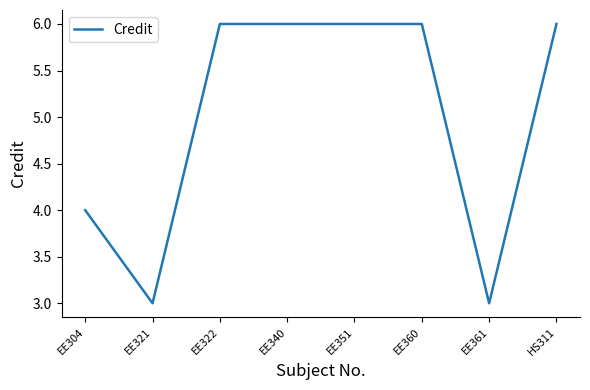

What is the difference between the maximum and minimum values?

3